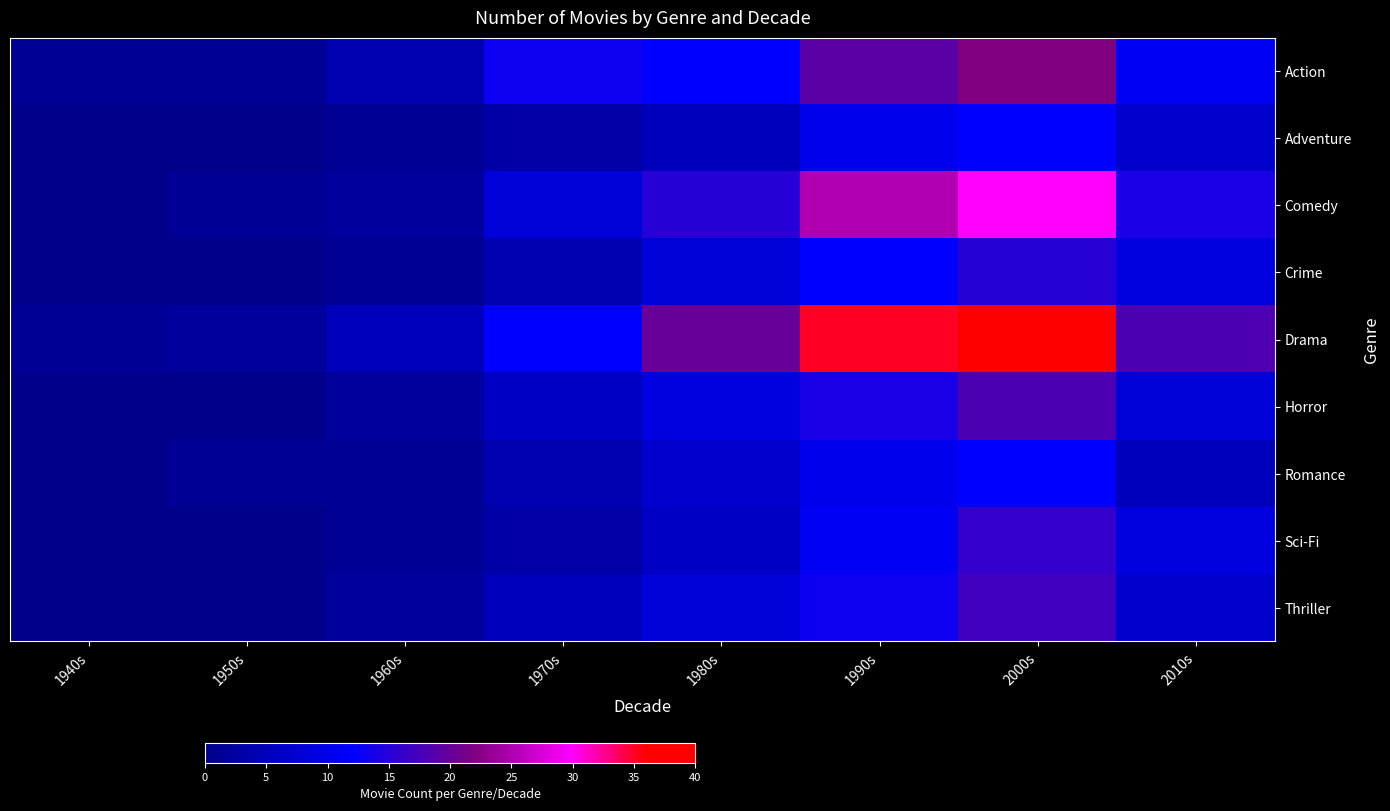

Reading left to right, what are all the values shown in this chart?

Action: 1940s=1	1950s=1	1960s=4	1970s=13	1980s=12	1990s=19	2000s=22	2010s=11
Adventure: 1940s=0	1950s=0	1960s=1	1970s=3	1980s=5	1990s=10	2000s=12	2010s=7
Comedy: 1940s=0	1950s=1	1960s=2	1970s=8	1980s=15	1990s=25	2000s=30	2010s=14
Crime: 1940s=0	1950s=0	1960s=1	1970s=4	1980s=8	1990s=12	2000s=15	2010s=9
Drama: 1940s=1	1950s=2	1960s=5	1970s=12	1980s=20	1990s=35	2000s=40	2010s=18
Horror: 1940s=0	1950s=0	1960s=2	1970s=6	1980s=9	1990s=14	2000s=18	2010s=8
Romance: 1940s=0	1950s=1	1960s=1	1970s=4	1980s=7	1990s=10	2000s=12	2010s=5
Sci-Fi: 1940s=0	1950s=0	1960s=1	1970s=3	1980s=6	1990s=11	2000s=16	2010s=9
Thriller: 1940s=0	1950s=0	1960s=2	1970s=5	1980s=8	1990s=13	2000s=17	2010s=7